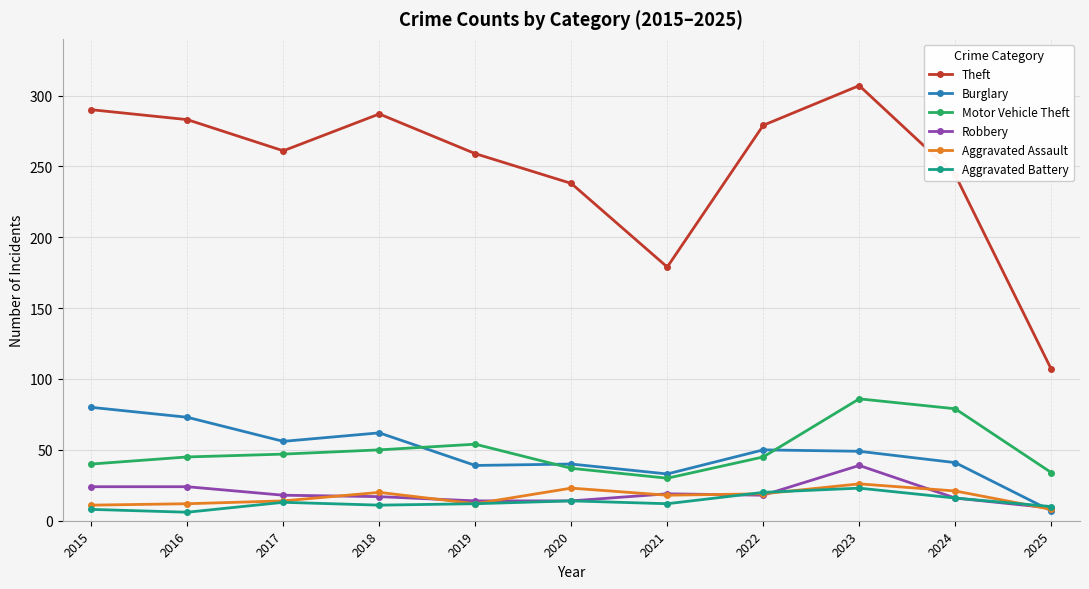

Where is the first local maximum for Theft?

2018